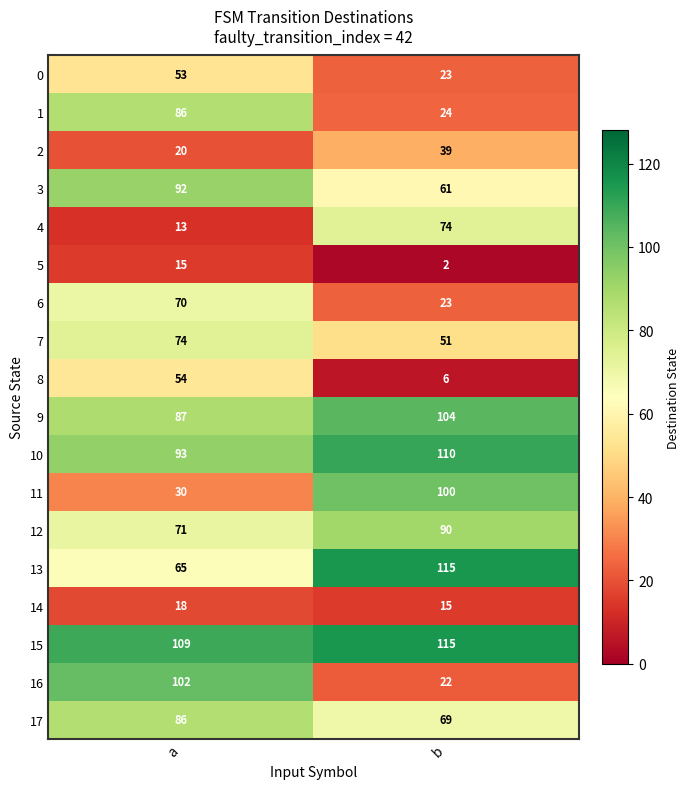

What is the difference between the maximum and minimum values in the 6 series?

47